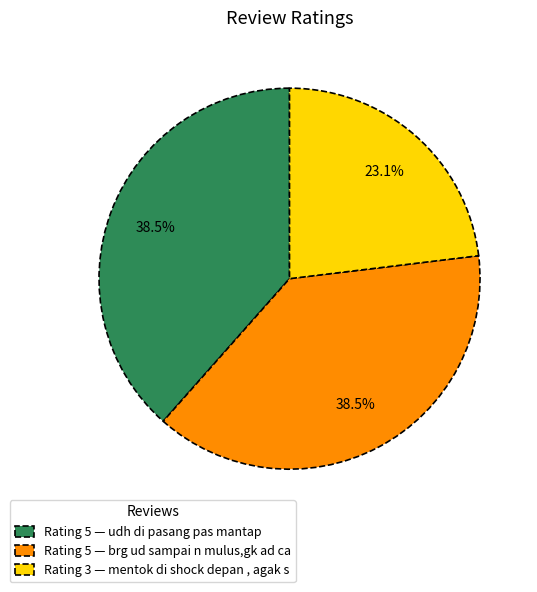

Does any single category account for the majority?

No